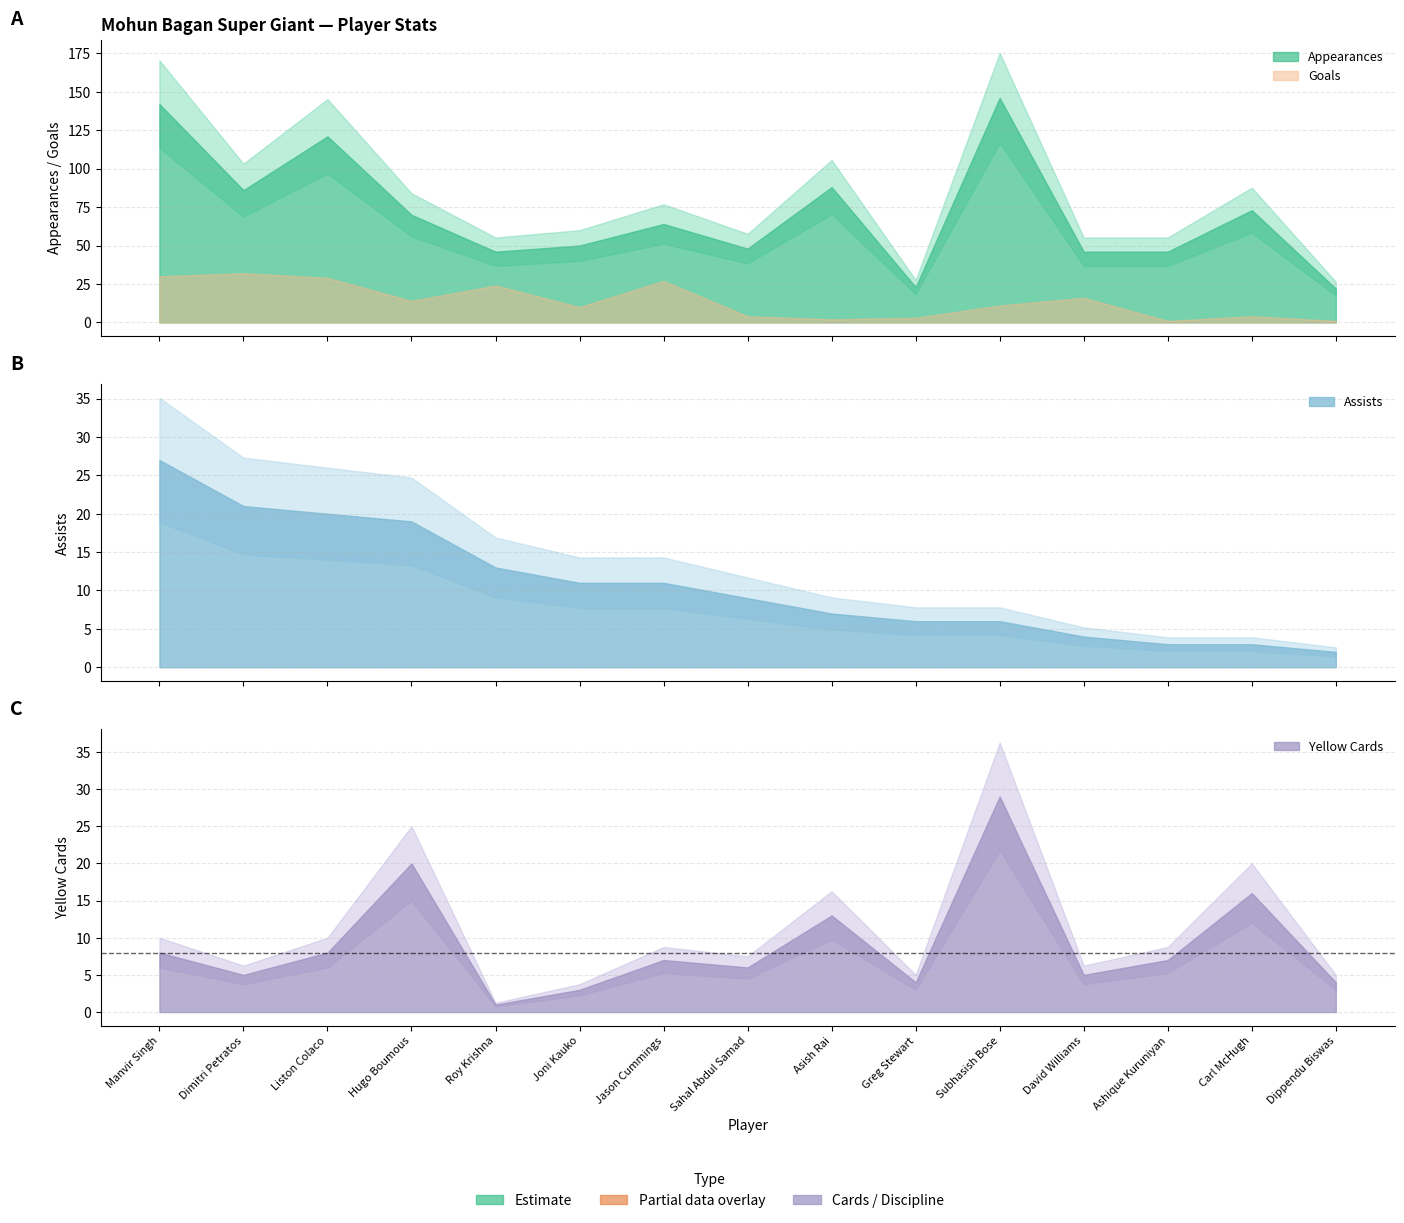

Where is the first local maximum for Yellow Cards?

Hugo Boumous